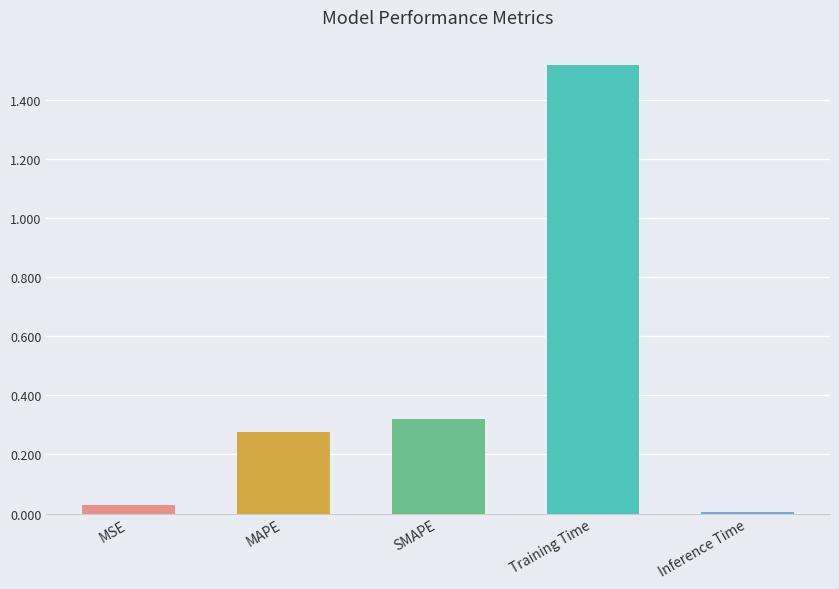

List the labels in order of value, largest first.

Training Time, SMAPE, MAPE, MSE, Inference Time